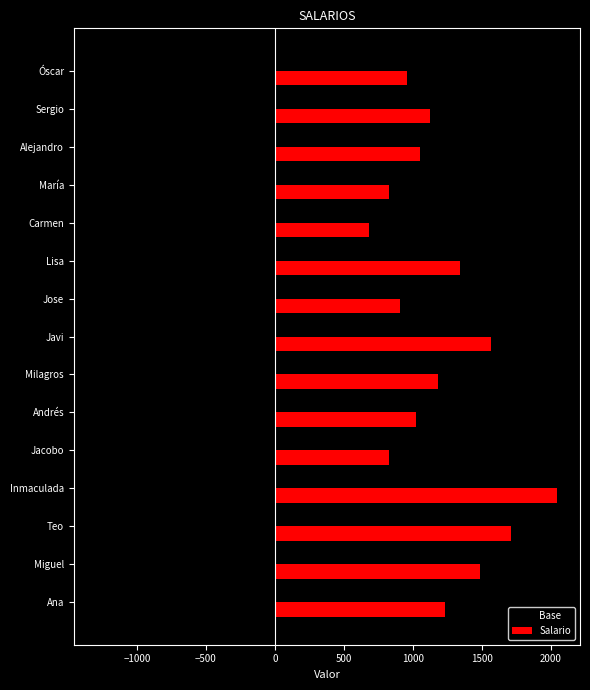

What is the total value across all series at Sergio?

453.0